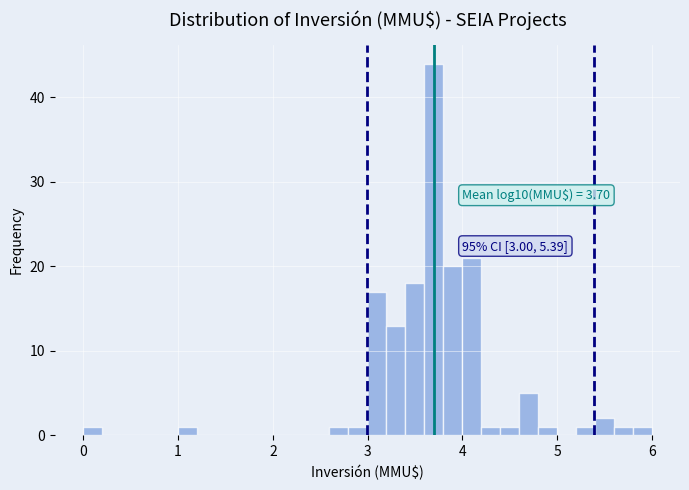

Read against the x-axis, roughly where is the centre of the tallest bar?

3.7